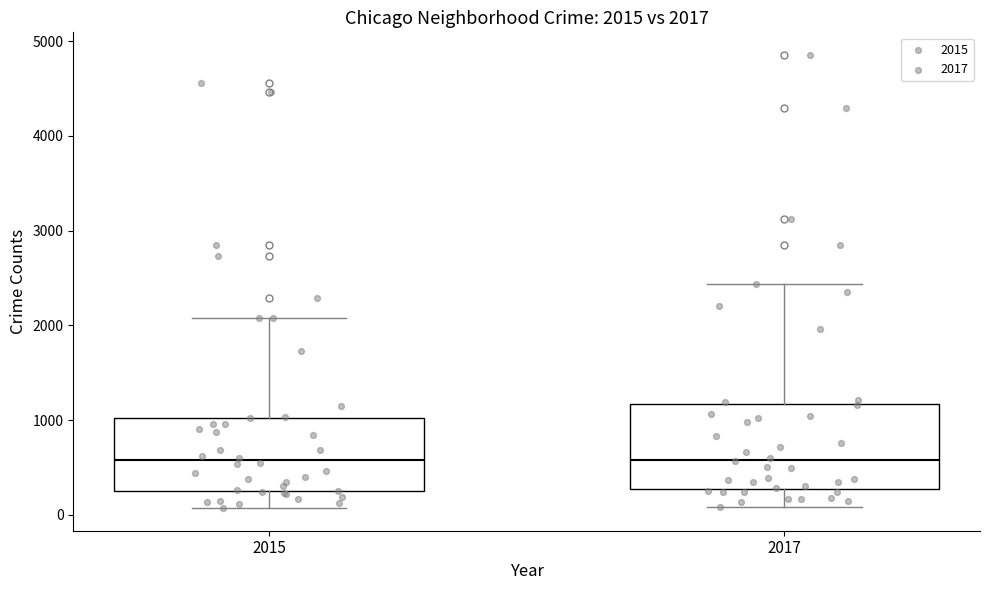

Comparing the boxes themselves (not the whiskers), which one is the tallest?

2017